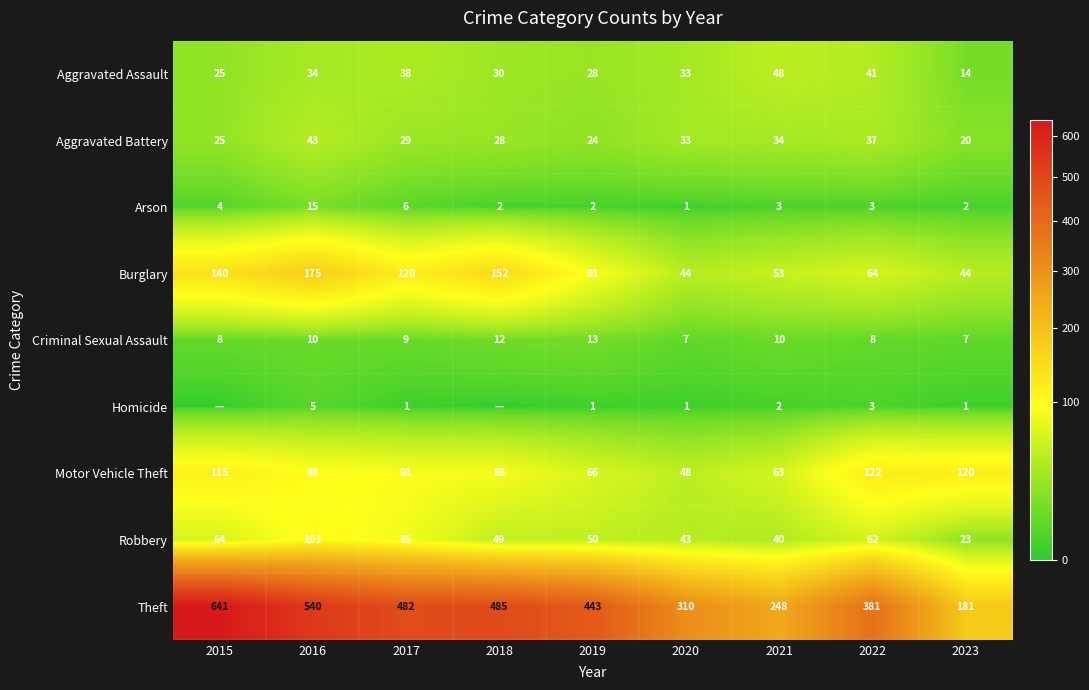

At 2016, list the series in order from smallest to largest.

Homicide, Criminal Sexual Assault, Arson, Aggravated Assault, Aggravated Battery, Motor Vehicle Theft, Robbery, Burglary, Theft